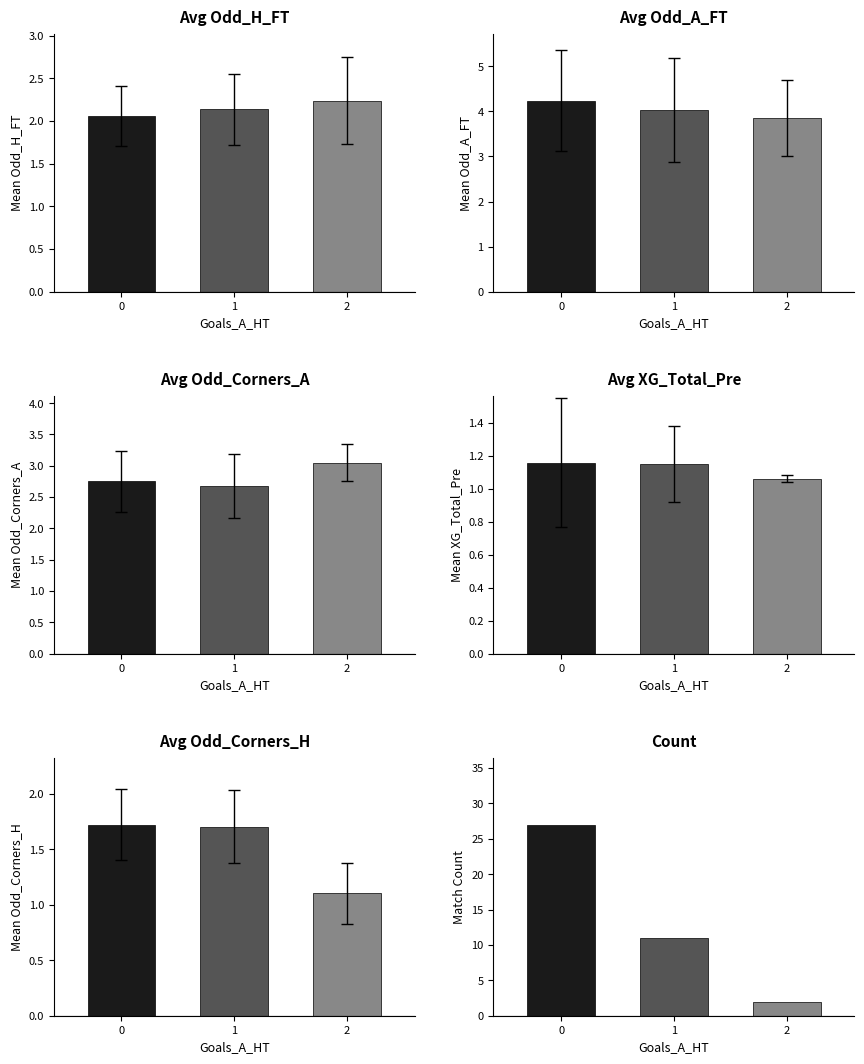

How many distinct data groups are displayed?

6